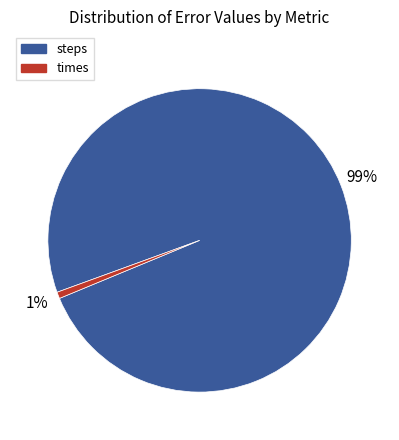

To the nearest percent, what is the average slice percentage?

50%